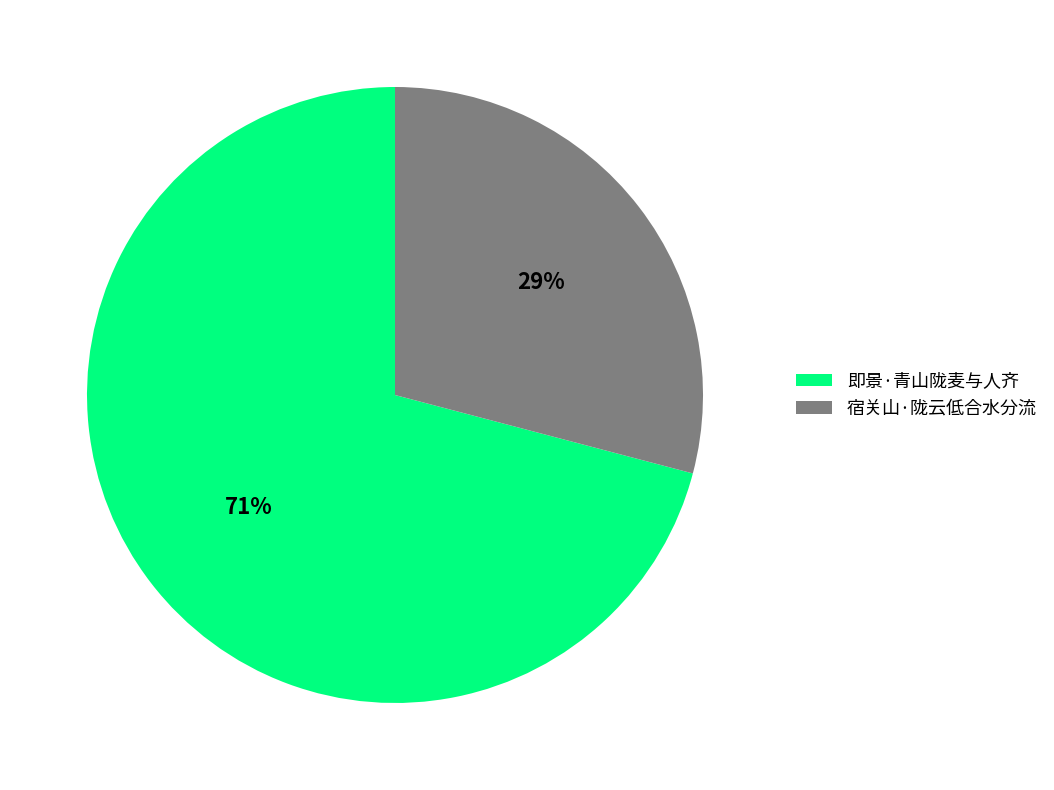

What is the majority slice?

即景·青山陇麦与人齐